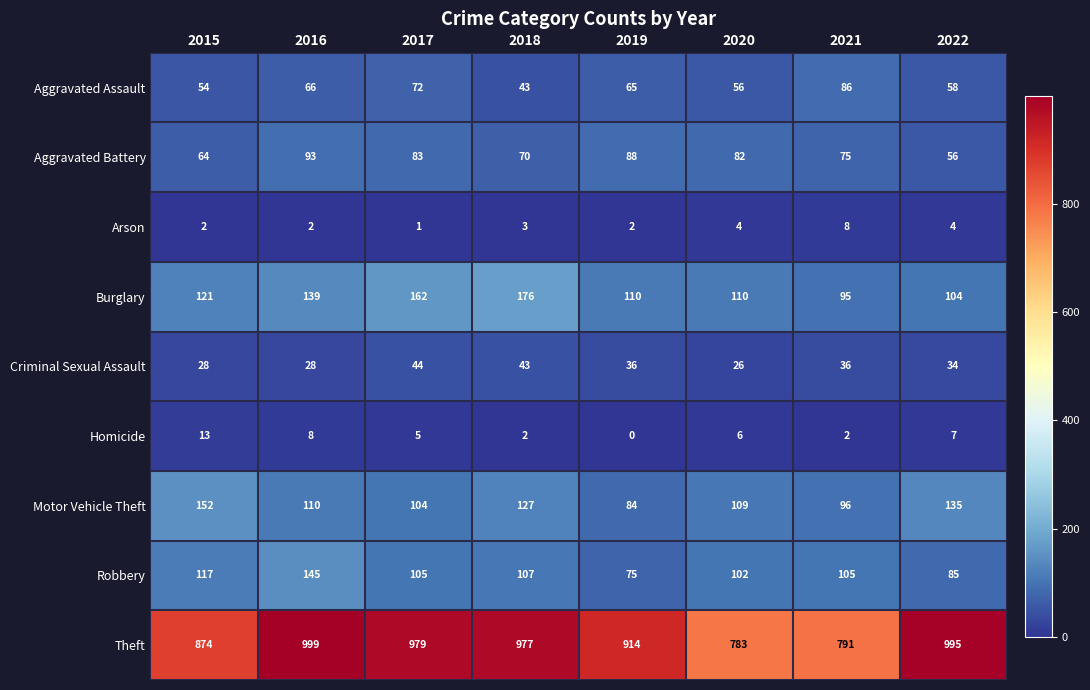

What is the sum of all Homicide values?

43